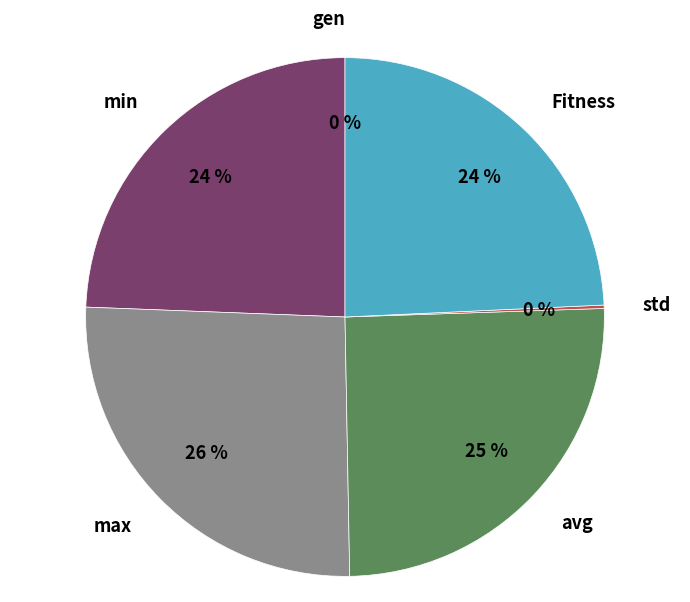

To the nearest percent, what is the difference between the largest and smallest slice percentages?

26%